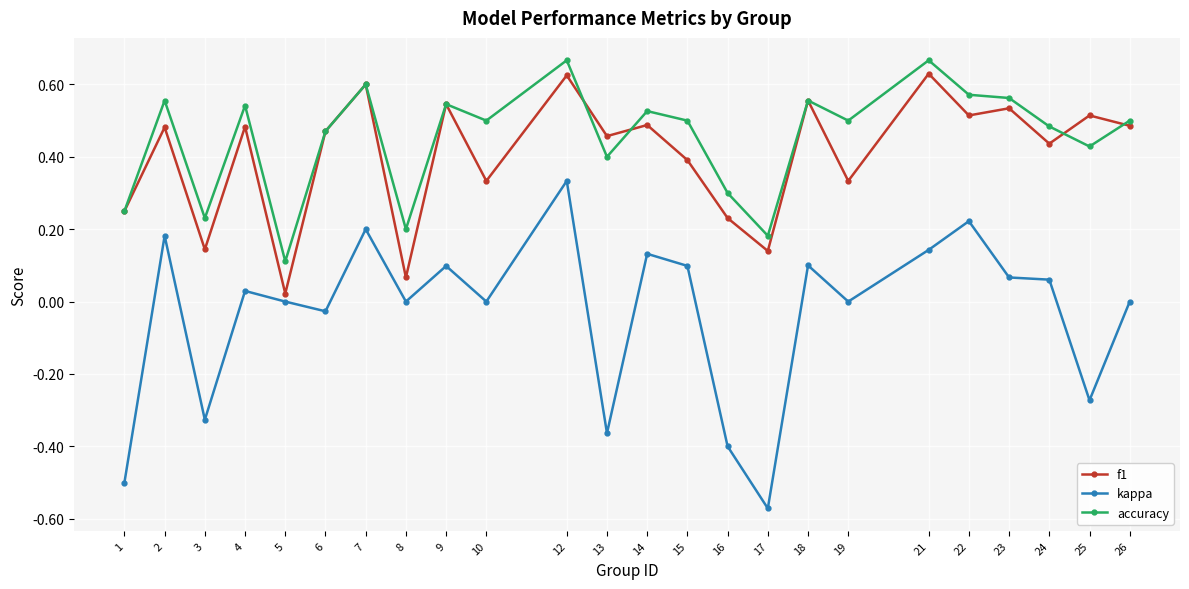

What is the sum of all accuracy values?

10.8